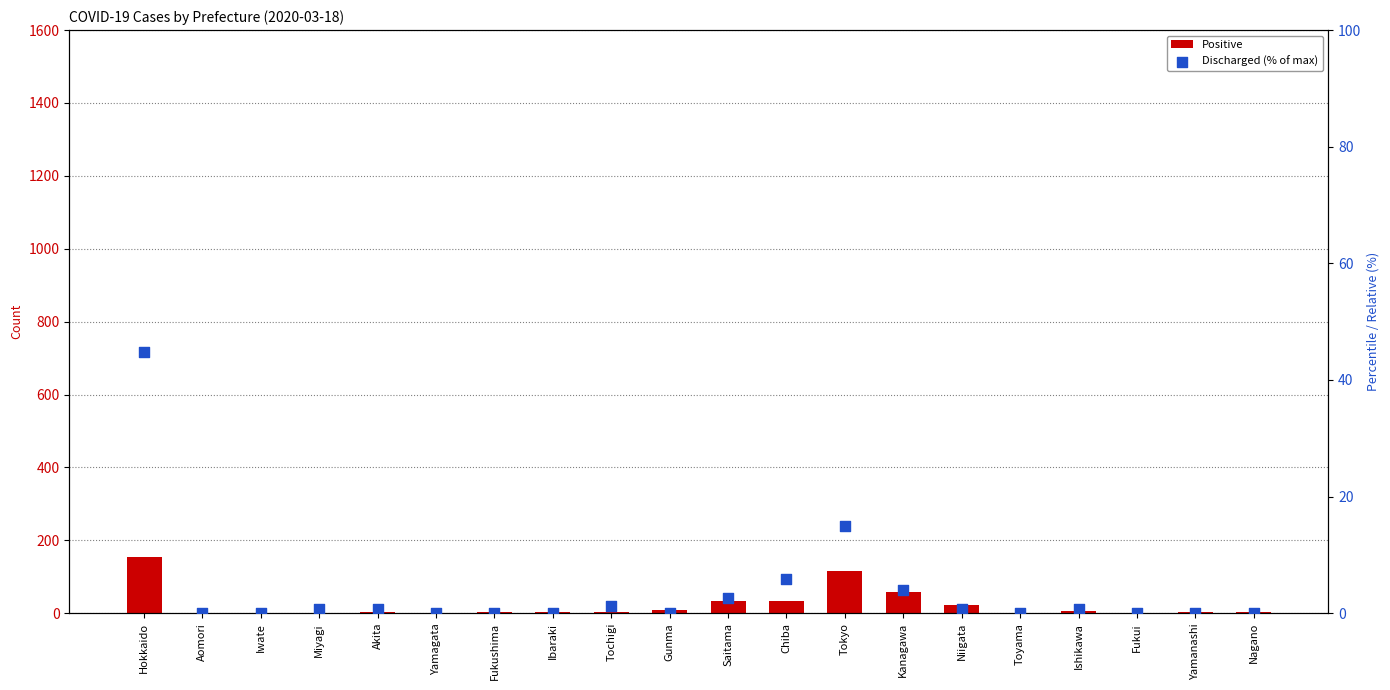

Which series has the widest spread of Y values?

Positive